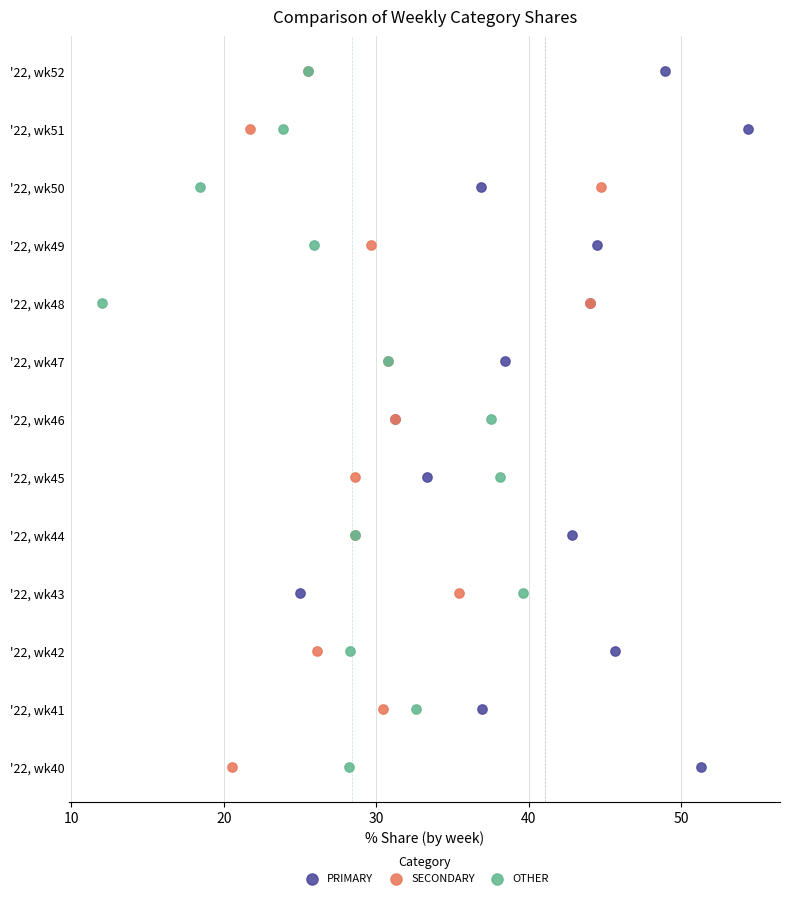

What are all the series names shown in the legend?

PRIMARY, SECONDARY, OTHER